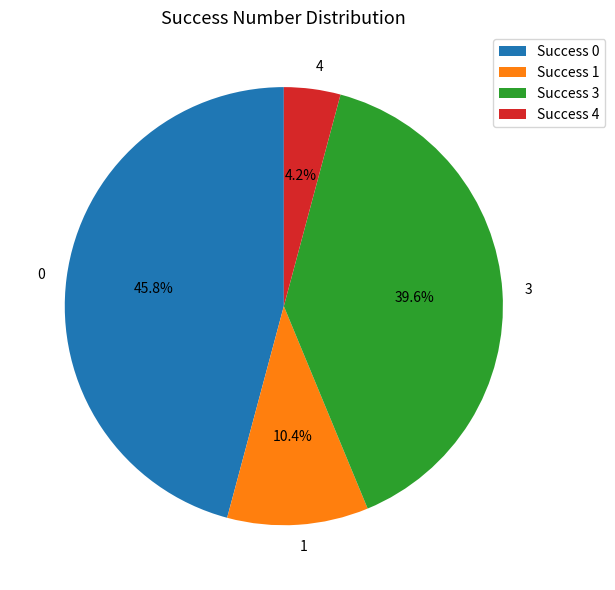

Is there any slice that represents more than half of the pie?

No